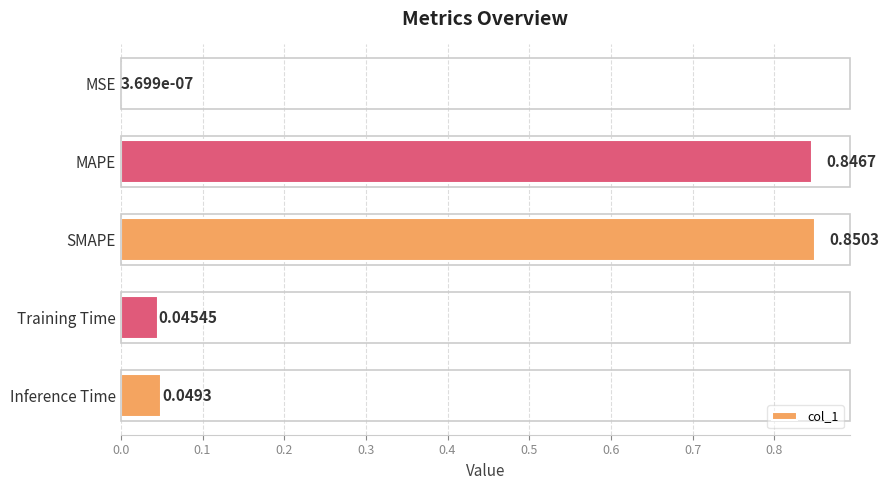

Where is the data nearest to the value 0?

MSE